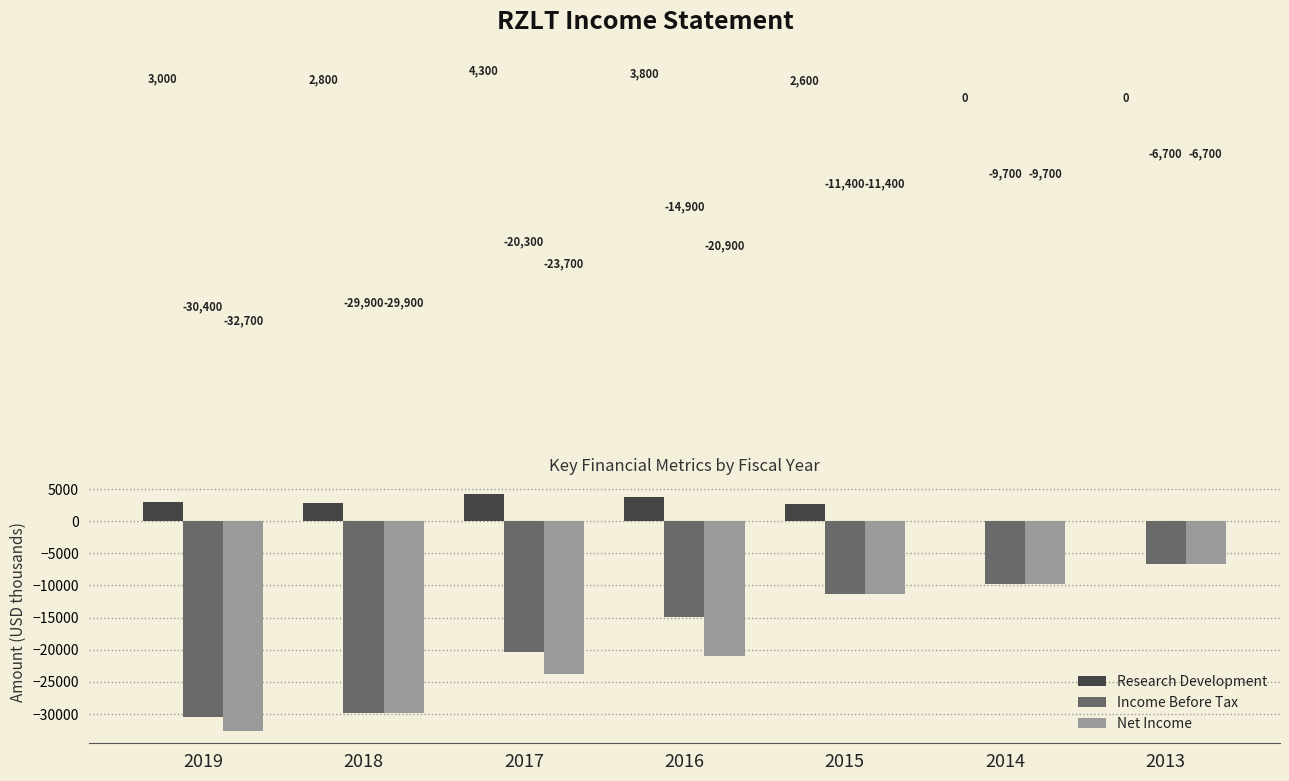

Between 2019 and 2017, which series saw the biggest shift?

Income Before Tax